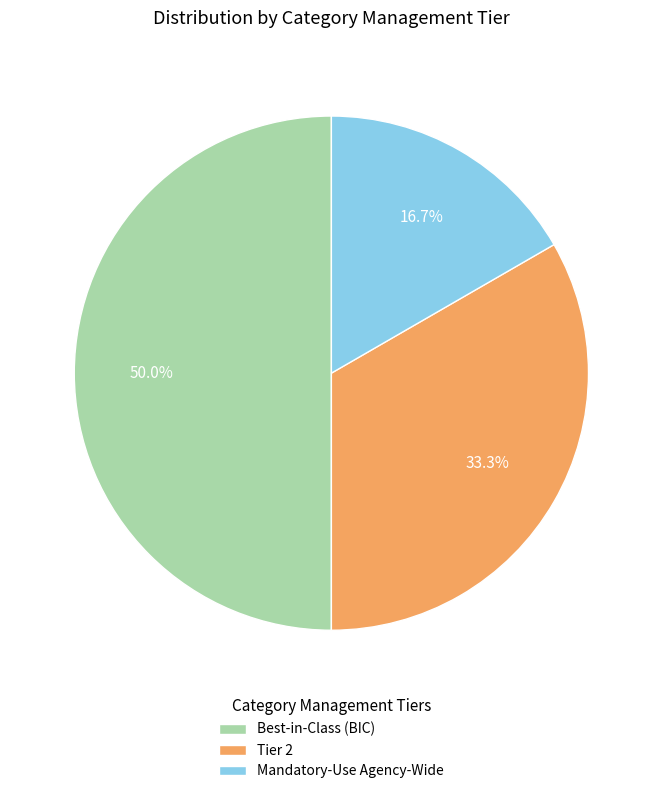

Is Tier 2 the majority of the pie?

No